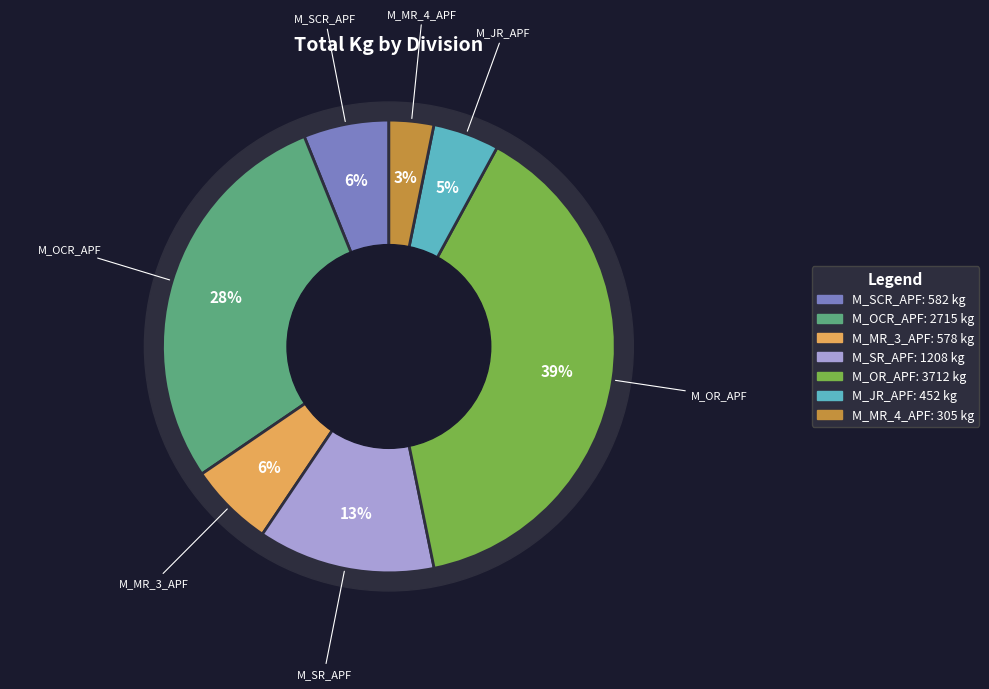

To the nearest percent, what percentage of the pie is M_SR_APF?

13%